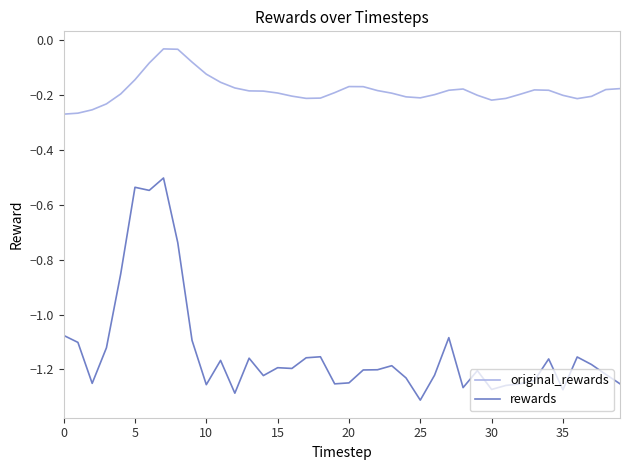

What is the difference between the maximum and minimum values in the rewards series?

0.8